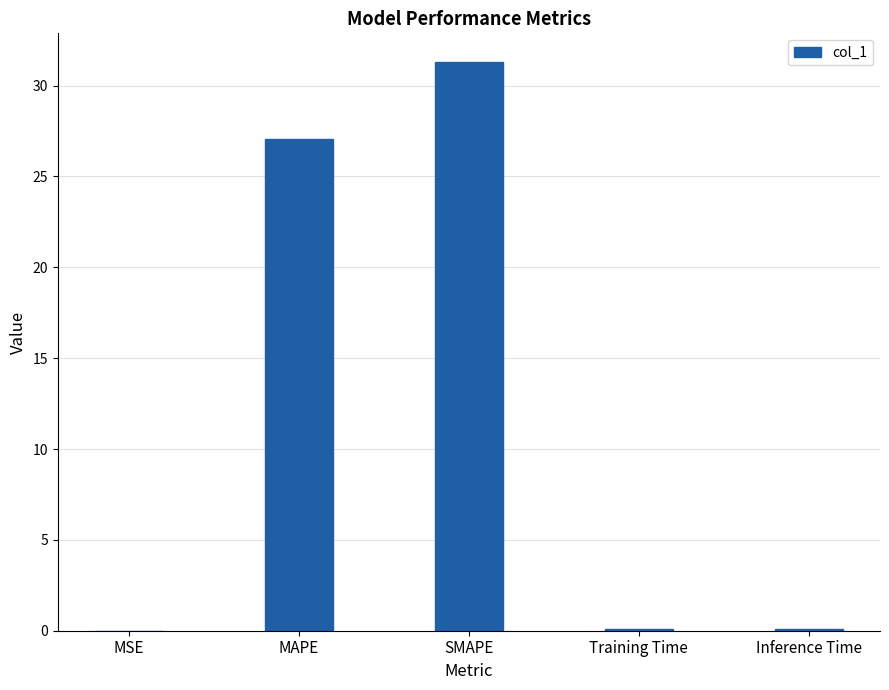

Approximately how many times larger is the value at MAPE compared to SMAPE?

0.9